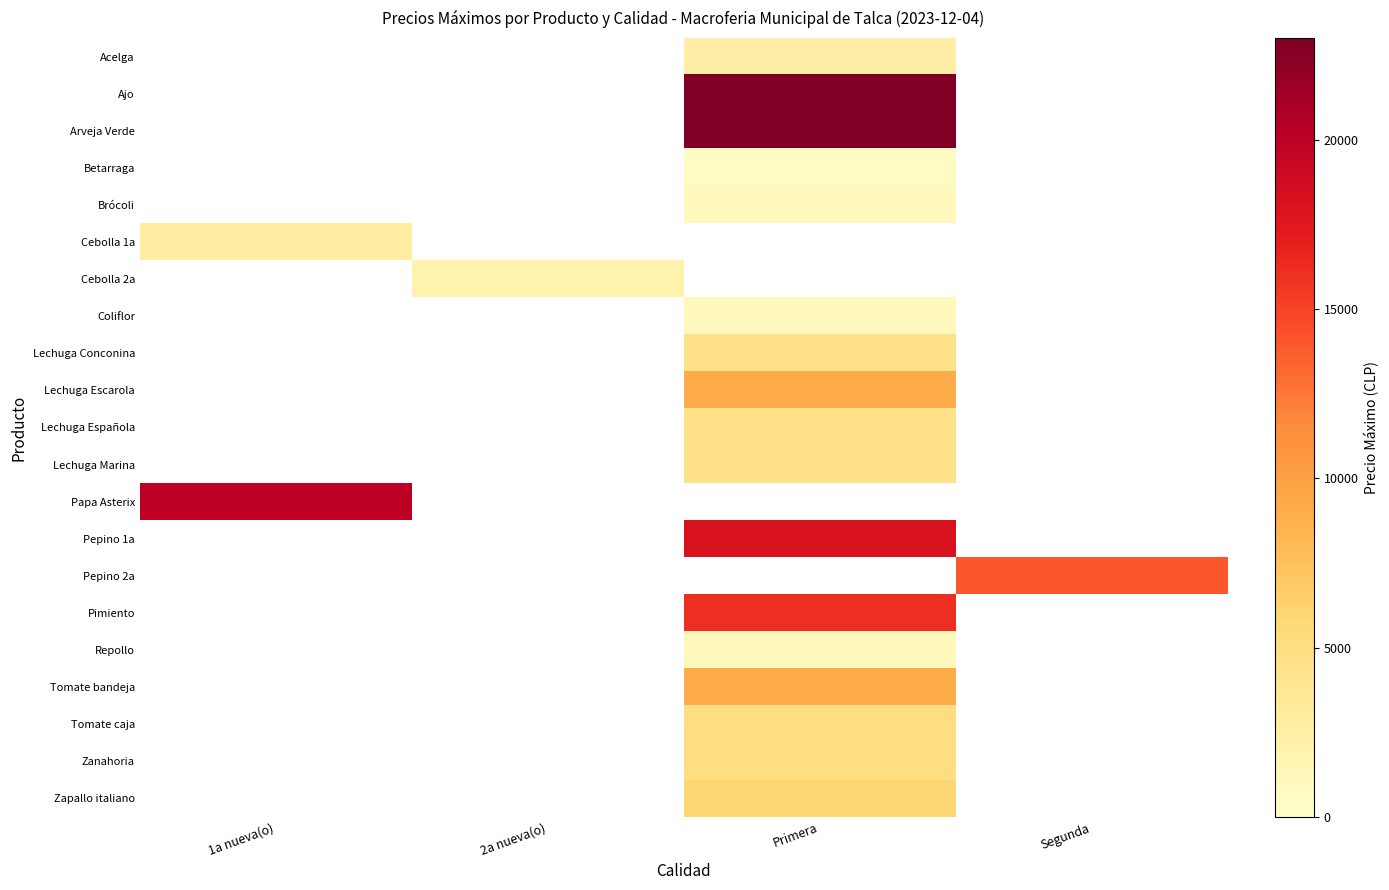

Which label corresponds to the largest value in the chart?

Primera